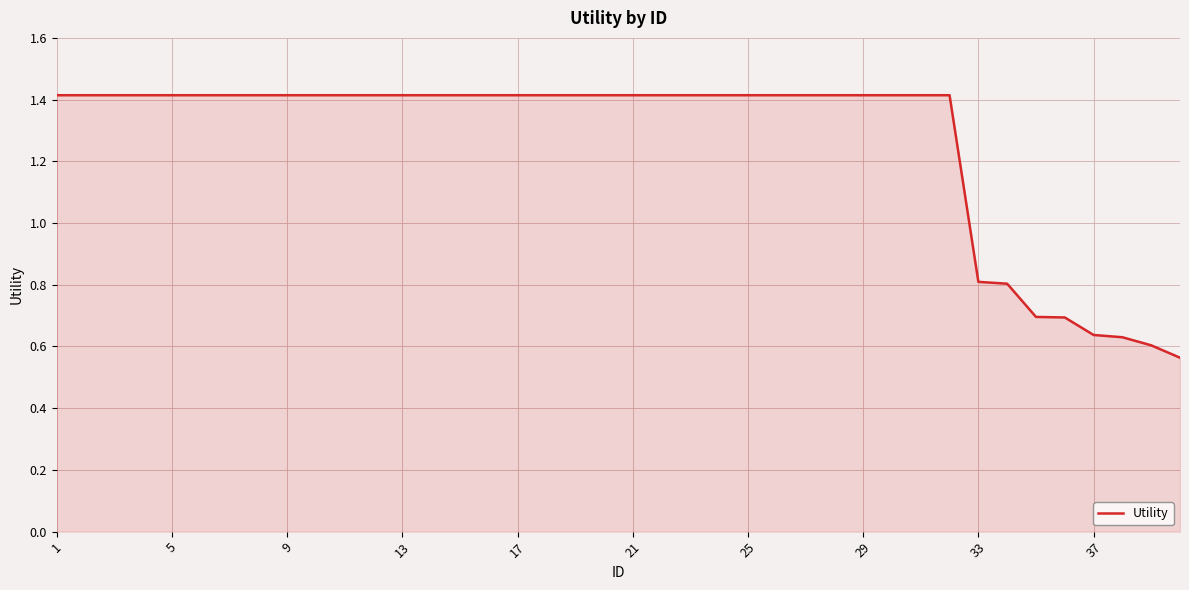

What is the difference between the second highest and second lowest values?

0.8